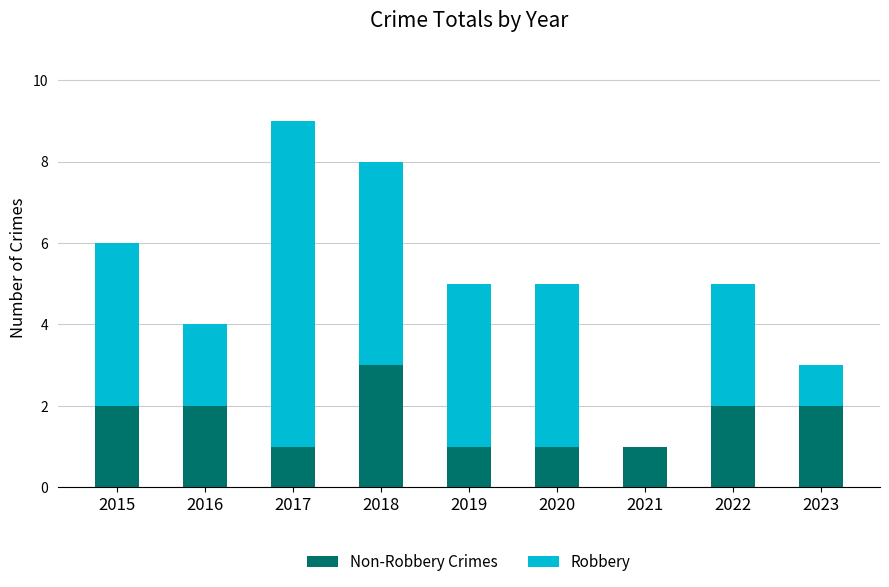

At which category is the sum across all series the highest?

2017